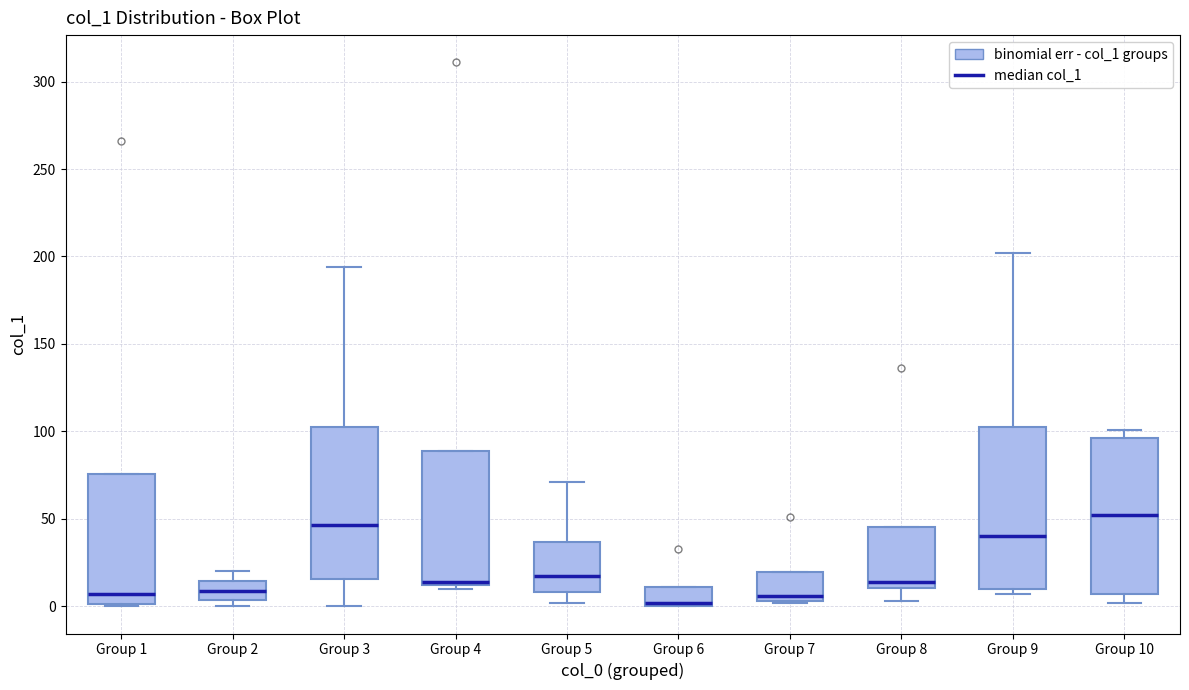

Where does the median line of the box for Group 8 sit on the y-axis? The values are not printed on the chart, so give them approximately, as read against the axis.

15